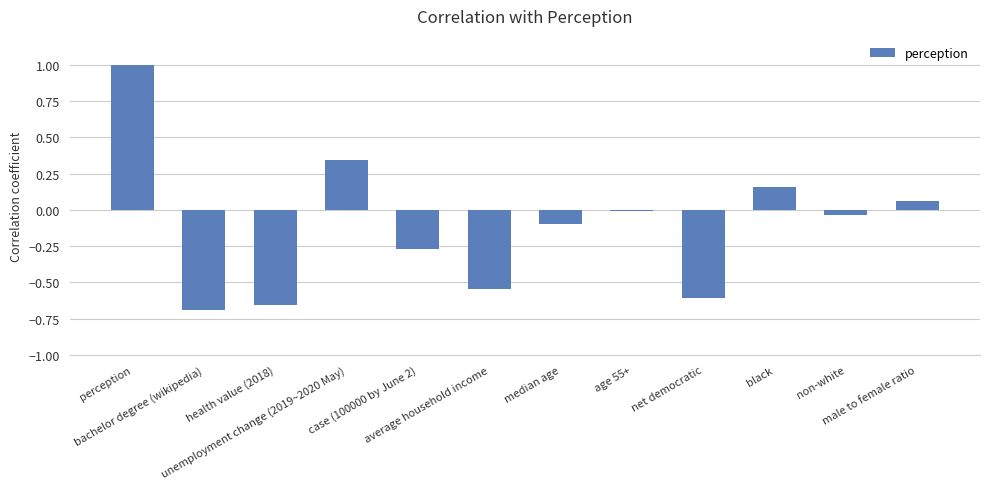

What is the label of the 2nd bar from the right?

non-white